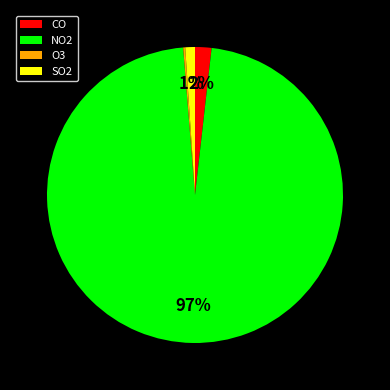

The CO slice represents 10% of the pie. True or false?

False